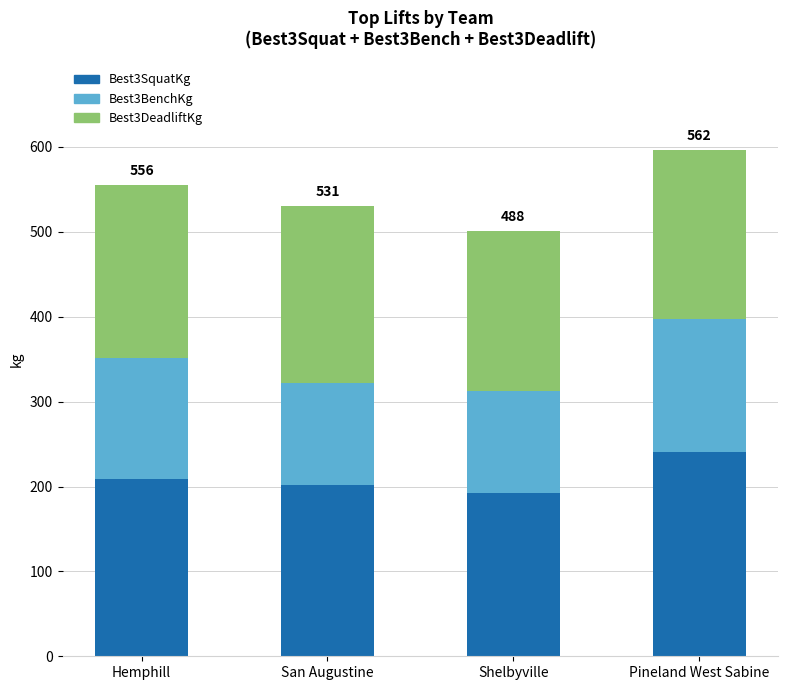

What is the minimum value for Best3SquatKg?

192.8